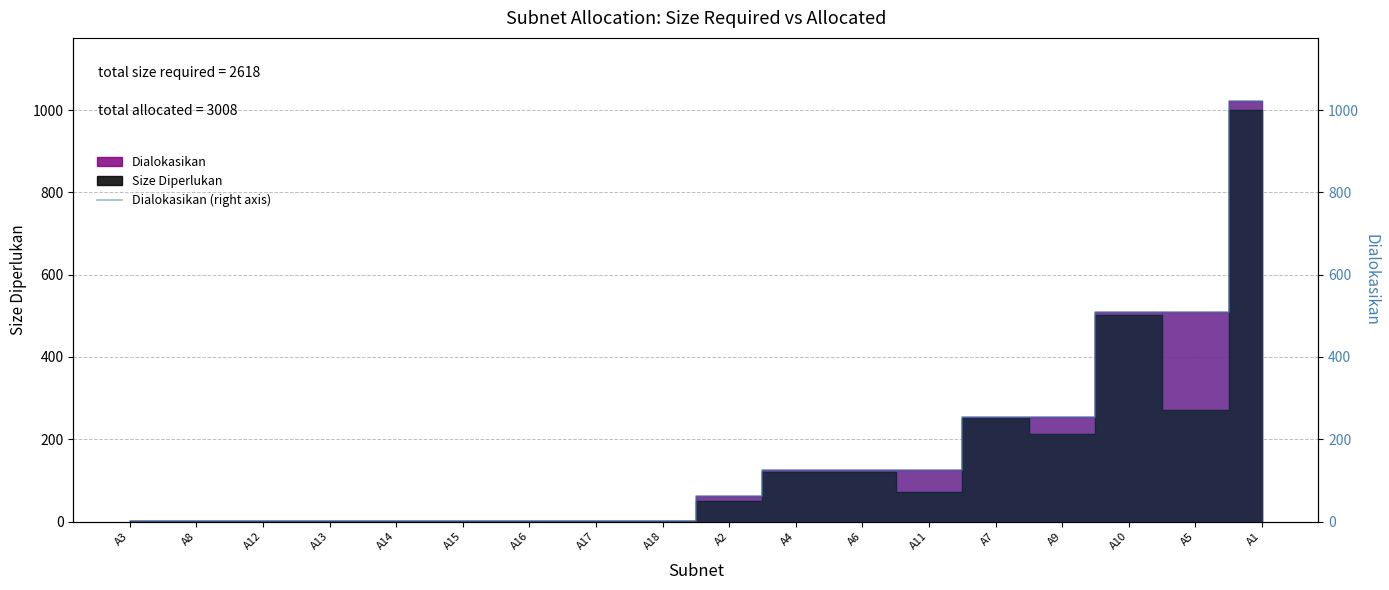

Approximately how many times larger is the value at A10 compared to A7?

2.0